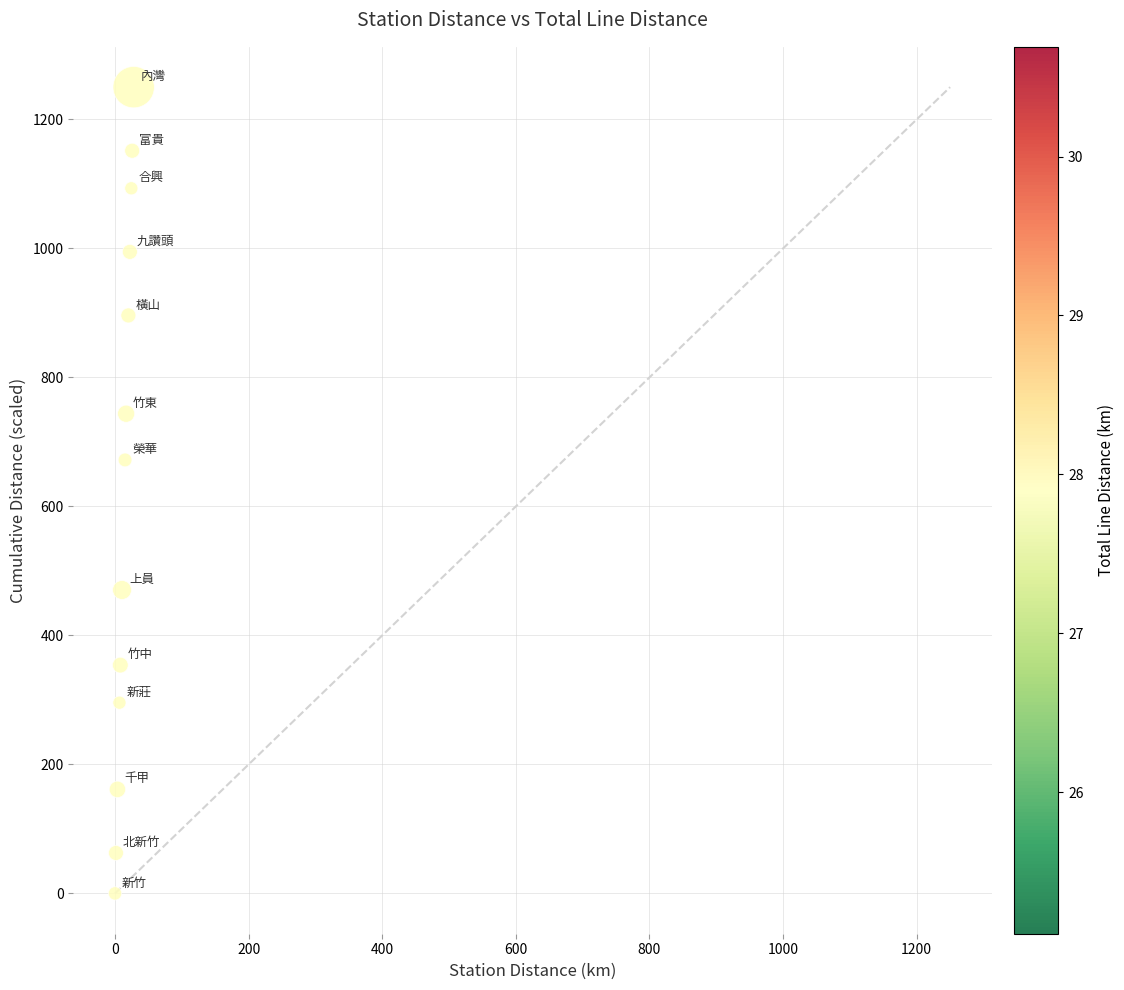

What is the range of Y values (max minus min)?

1250.0